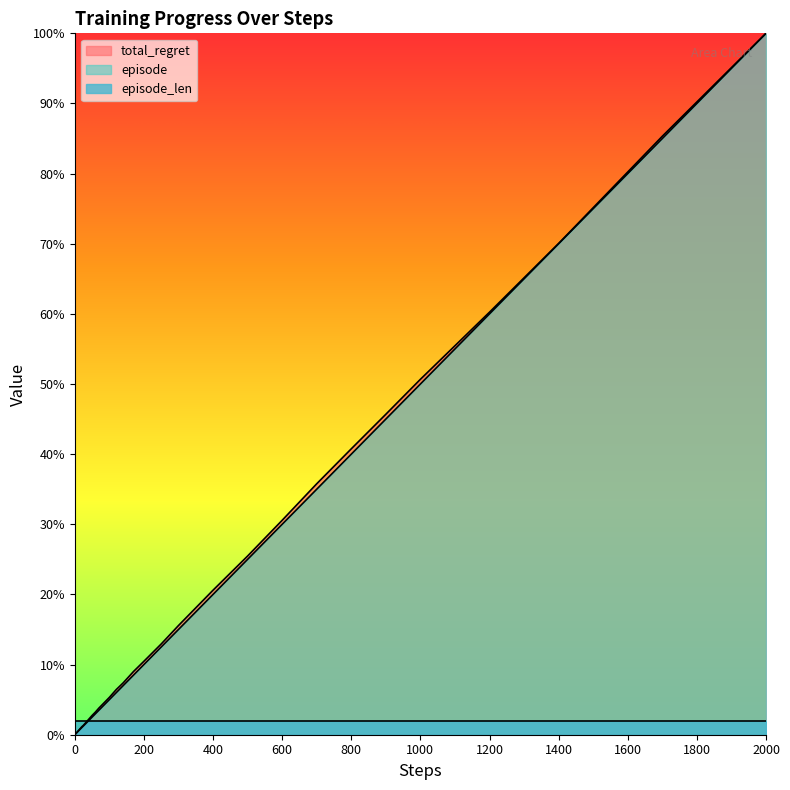

At which category is the sum across all series the highest?

2000